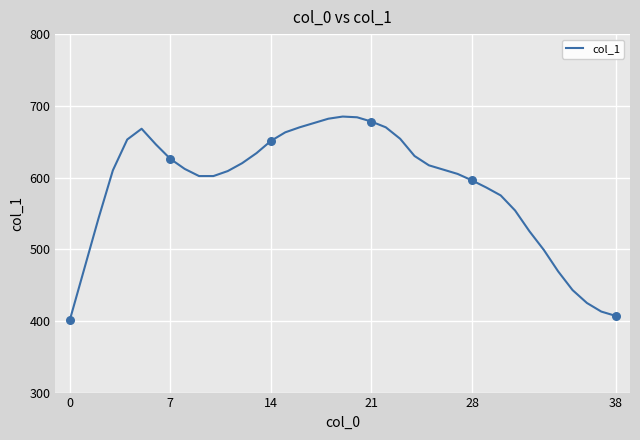

What is the difference between the maximum and minimum values?

284